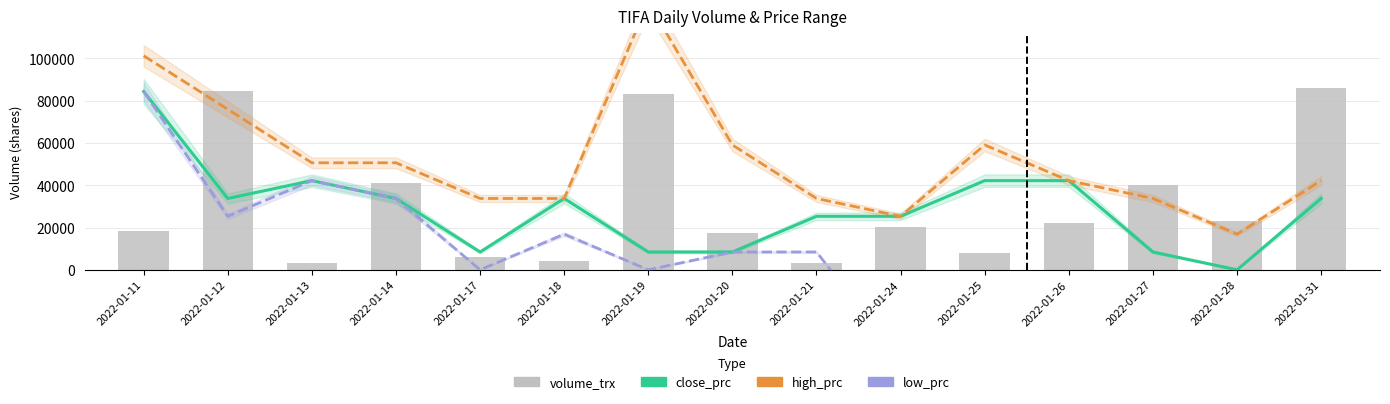

Rank the series at 2022-01-24 from highest to lowest value.

close_prc, high_prc, volume_trx, low_prc